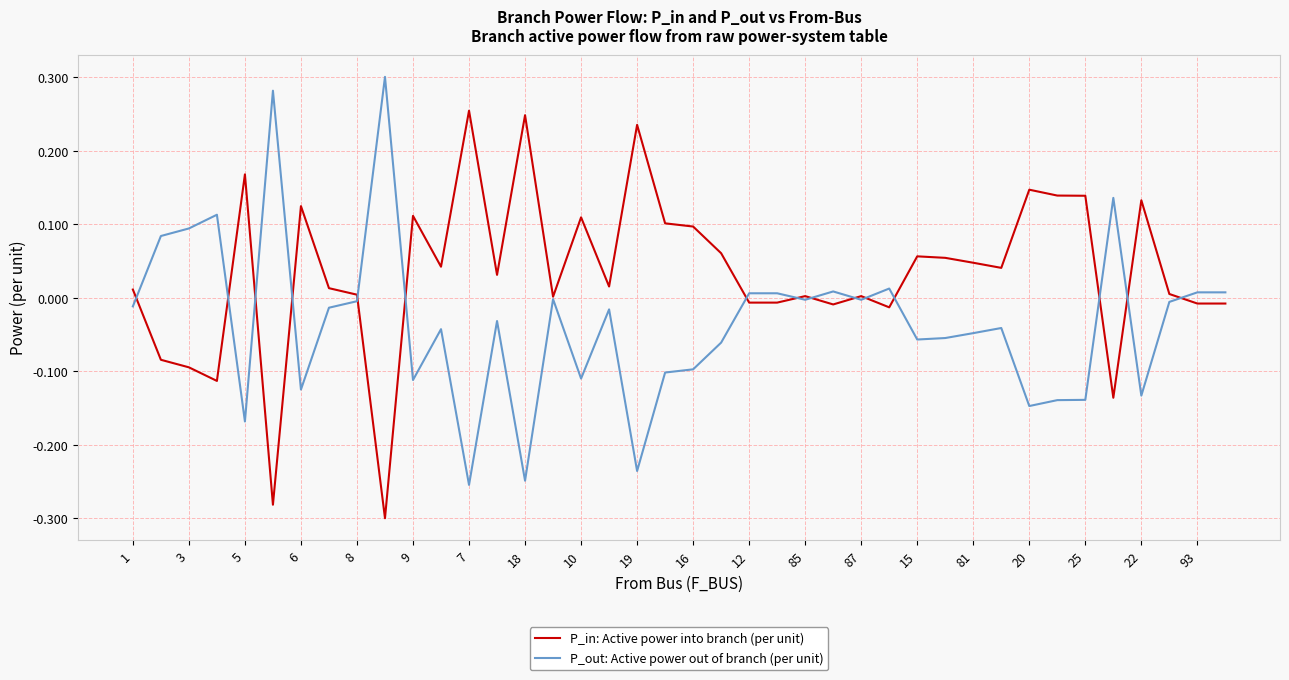

Rank the series by their average value, from highest to lowest.

P_in: Active power into branch (per unit), P_out: Active power out of branch (per unit)